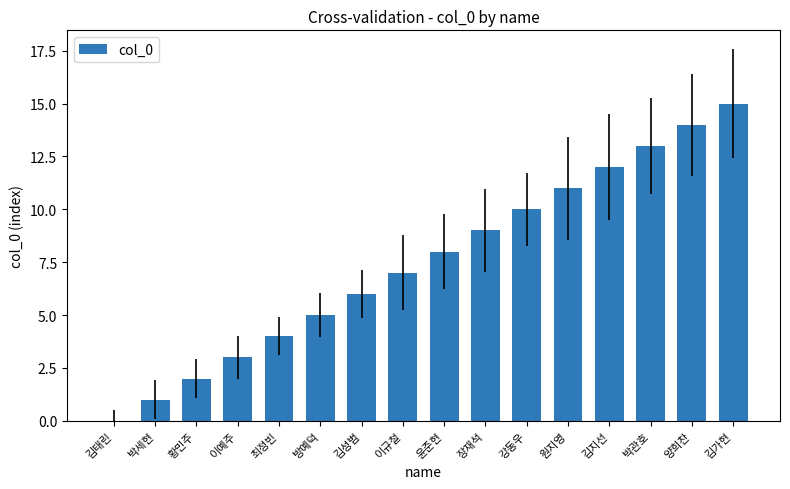

The chart shows a value of 2 at 방예덕. True or false?

False